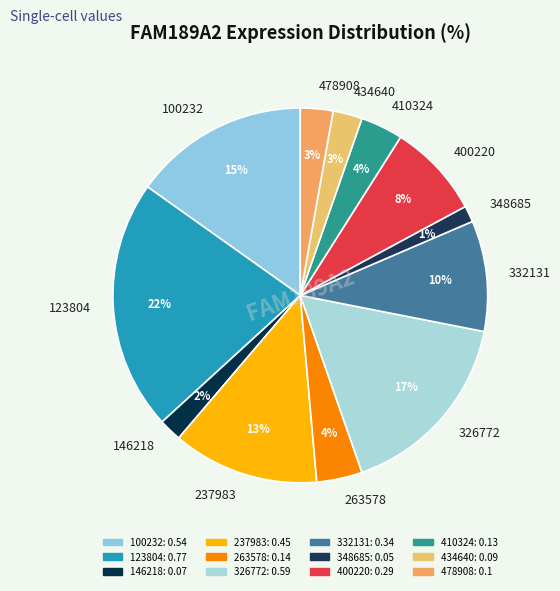

Is 123804 the majority of the pie?

No